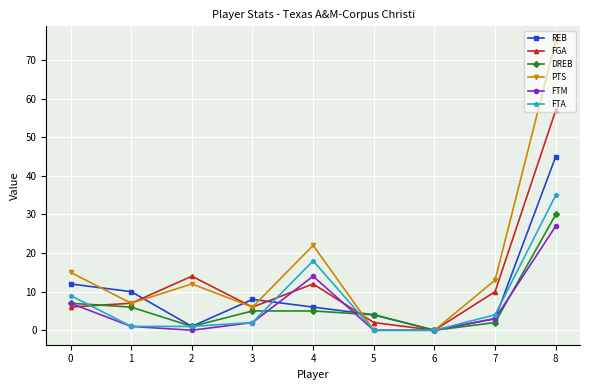

Does the chart have visible grid lines?

Yes